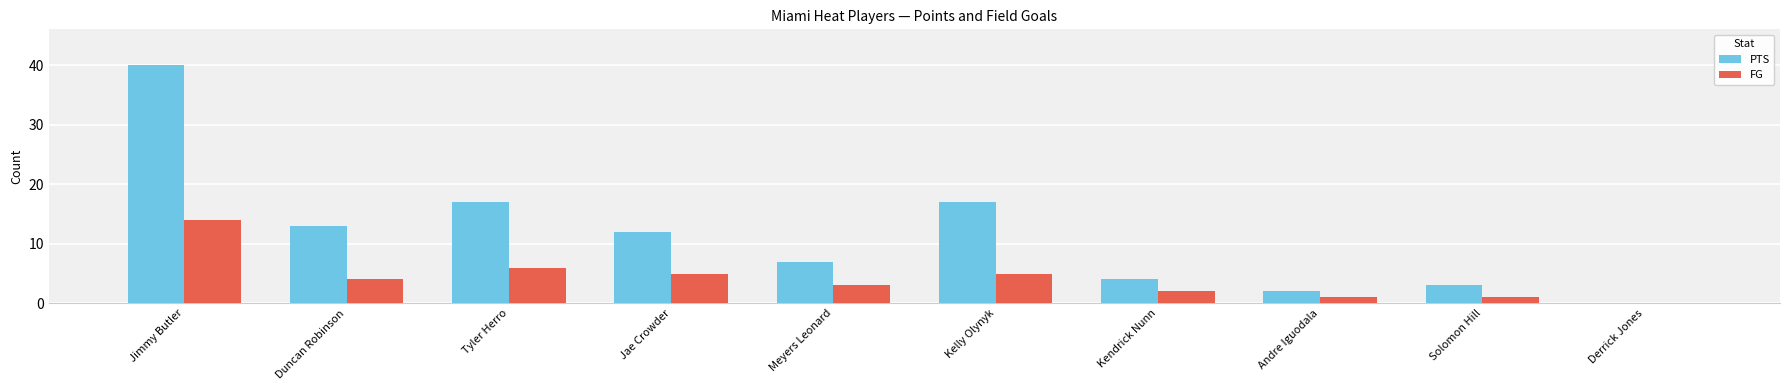

Which series has the largest total across all categories?

PTS